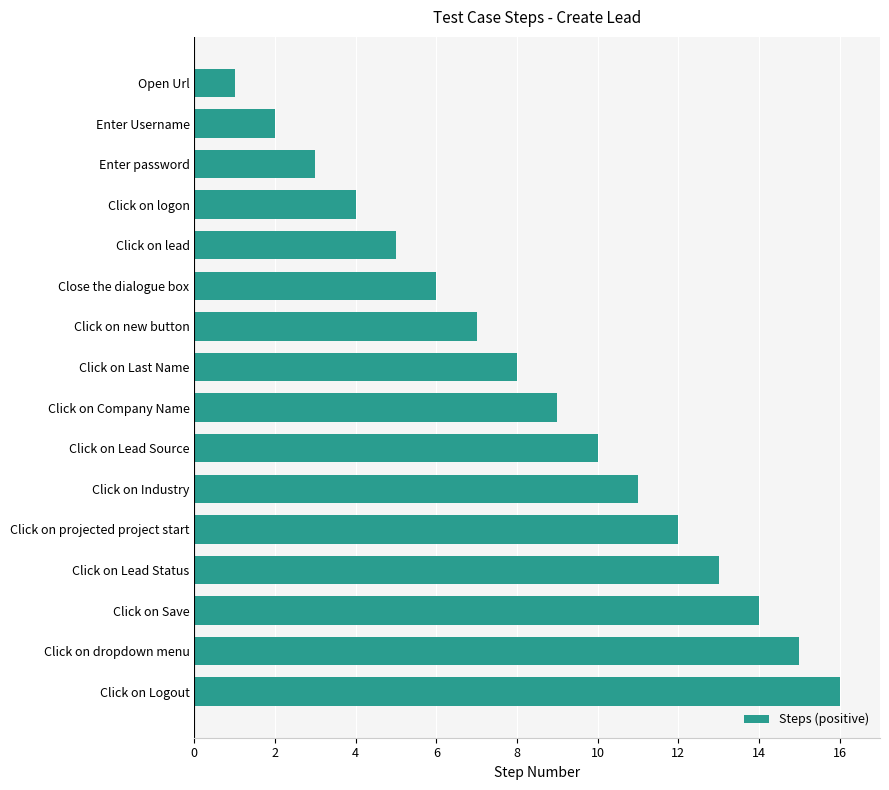

Between Click on Lead Status and Click on projected project start, which is larger?

Click on Lead Status